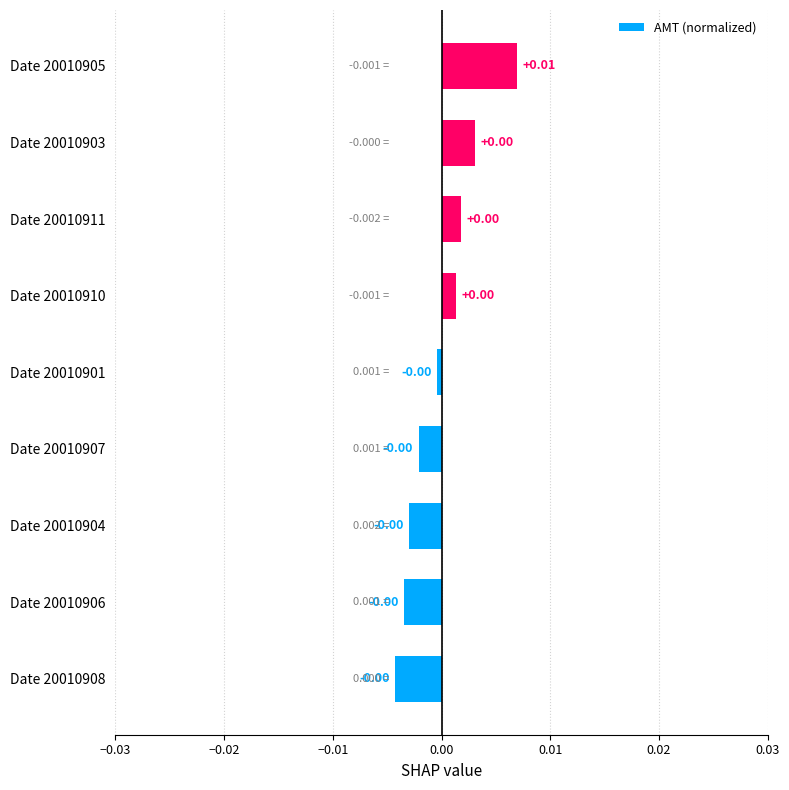

Which has a higher value, Date 20010905 or Date 20010903?

Date 20010905